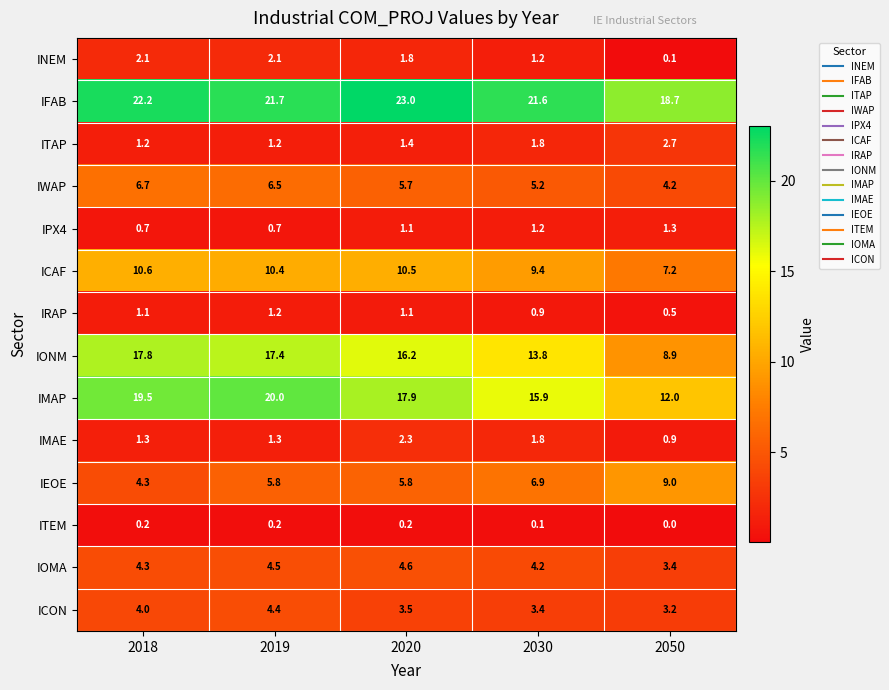

What is the maximum value shown in the chart?

23.0